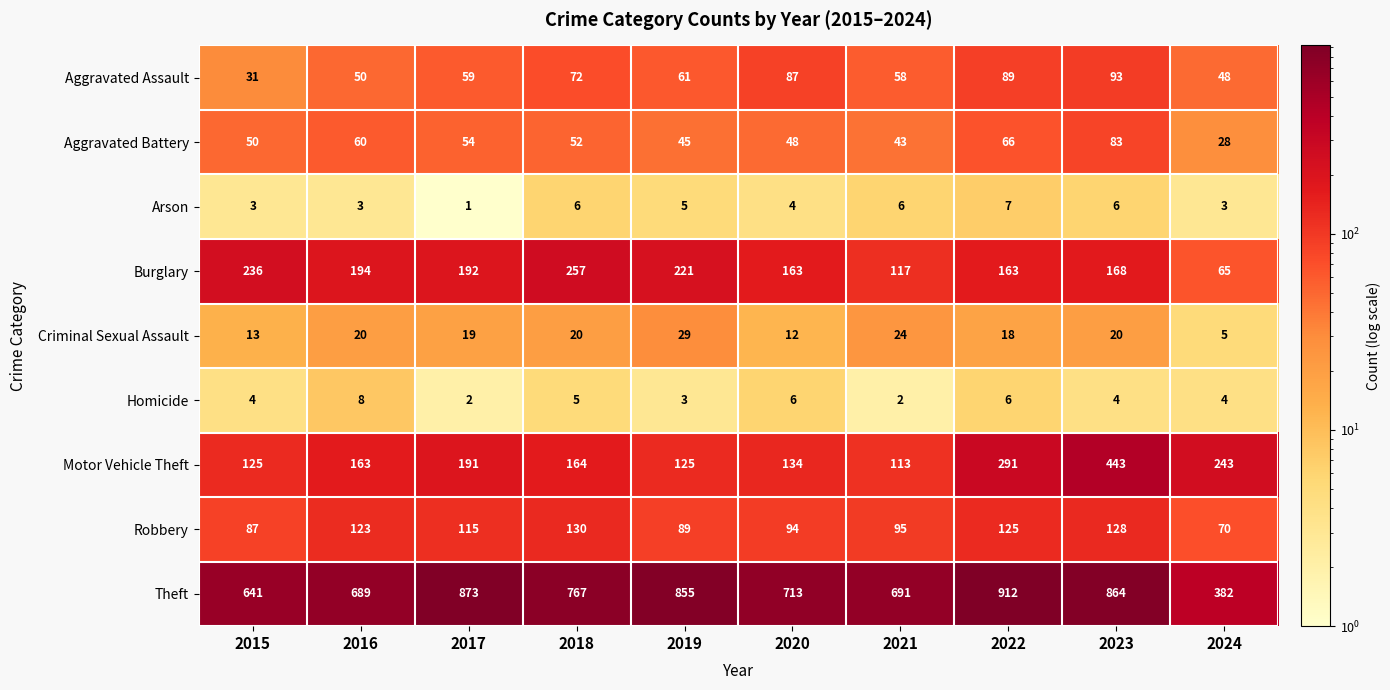

At which label does Arson first exceed 5?

2018